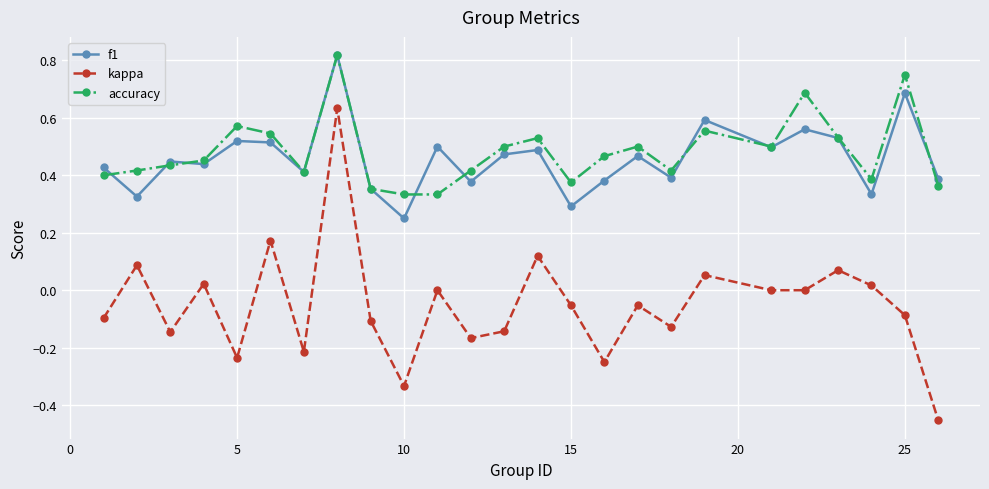

Which series has the widest spread of values?

kappa